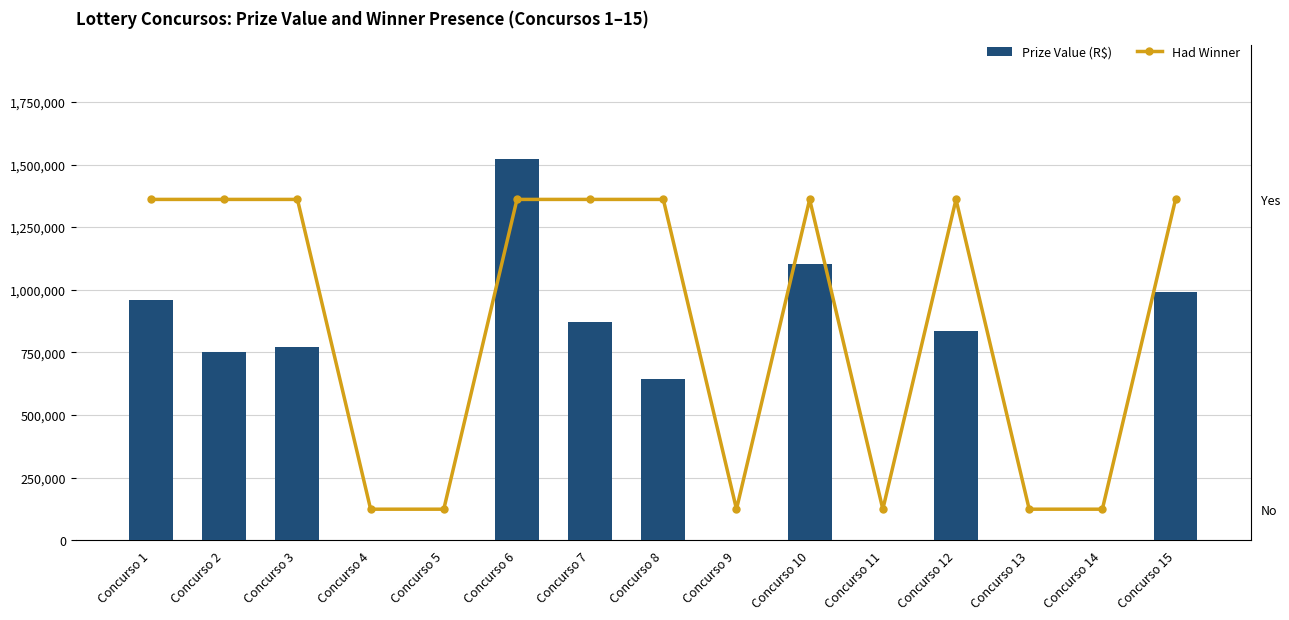

Reading left to right, transcribe all the data shown in this chart.

Prize Value (R$): 957949.2	752176.9	769663.1	0.0	0.0	1522364.0	872540.1	642318.4	0.0	1103482.7	0.0	834291.6	0.0	0.0	991234.8
Had Winner: 1.0	1.0	1.0	0.0	0.0	1.0	1.0	1.0	0.0	1.0	0.0	1.0	0.0	0.0	1.0